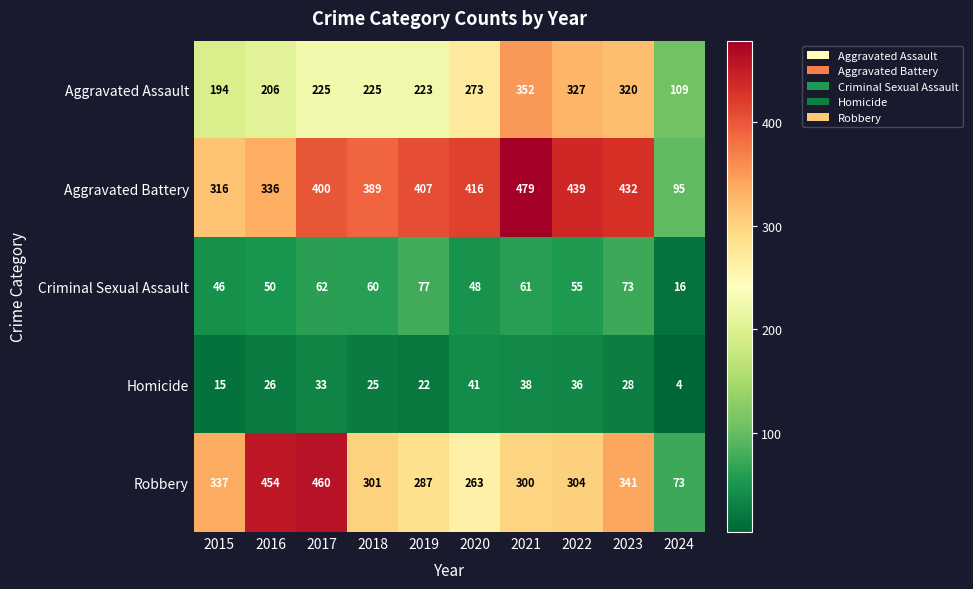

What is the sum of all Aggravated Assault values?

2454